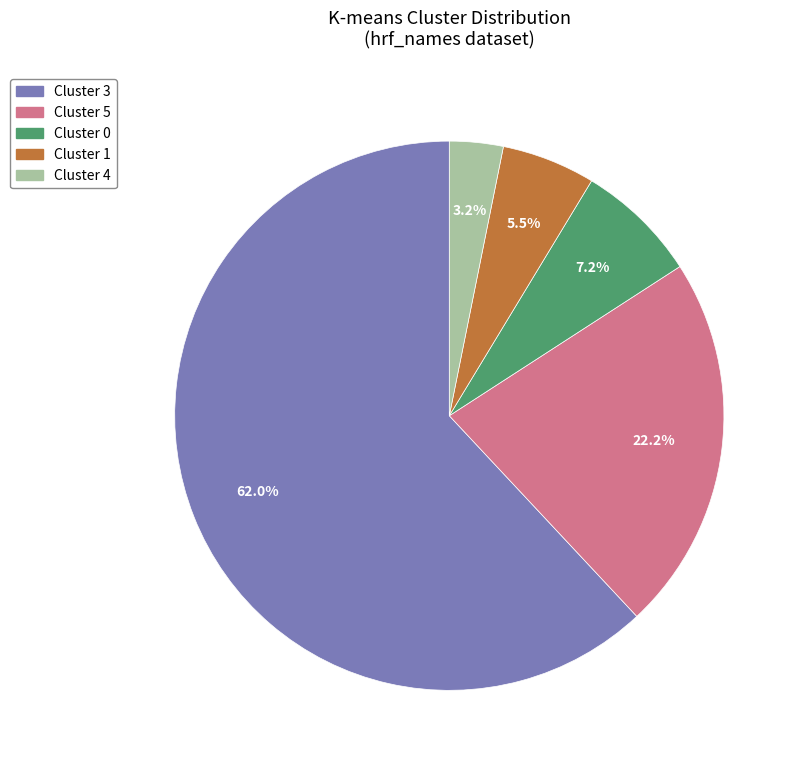

How many slices are in this pie chart?

5